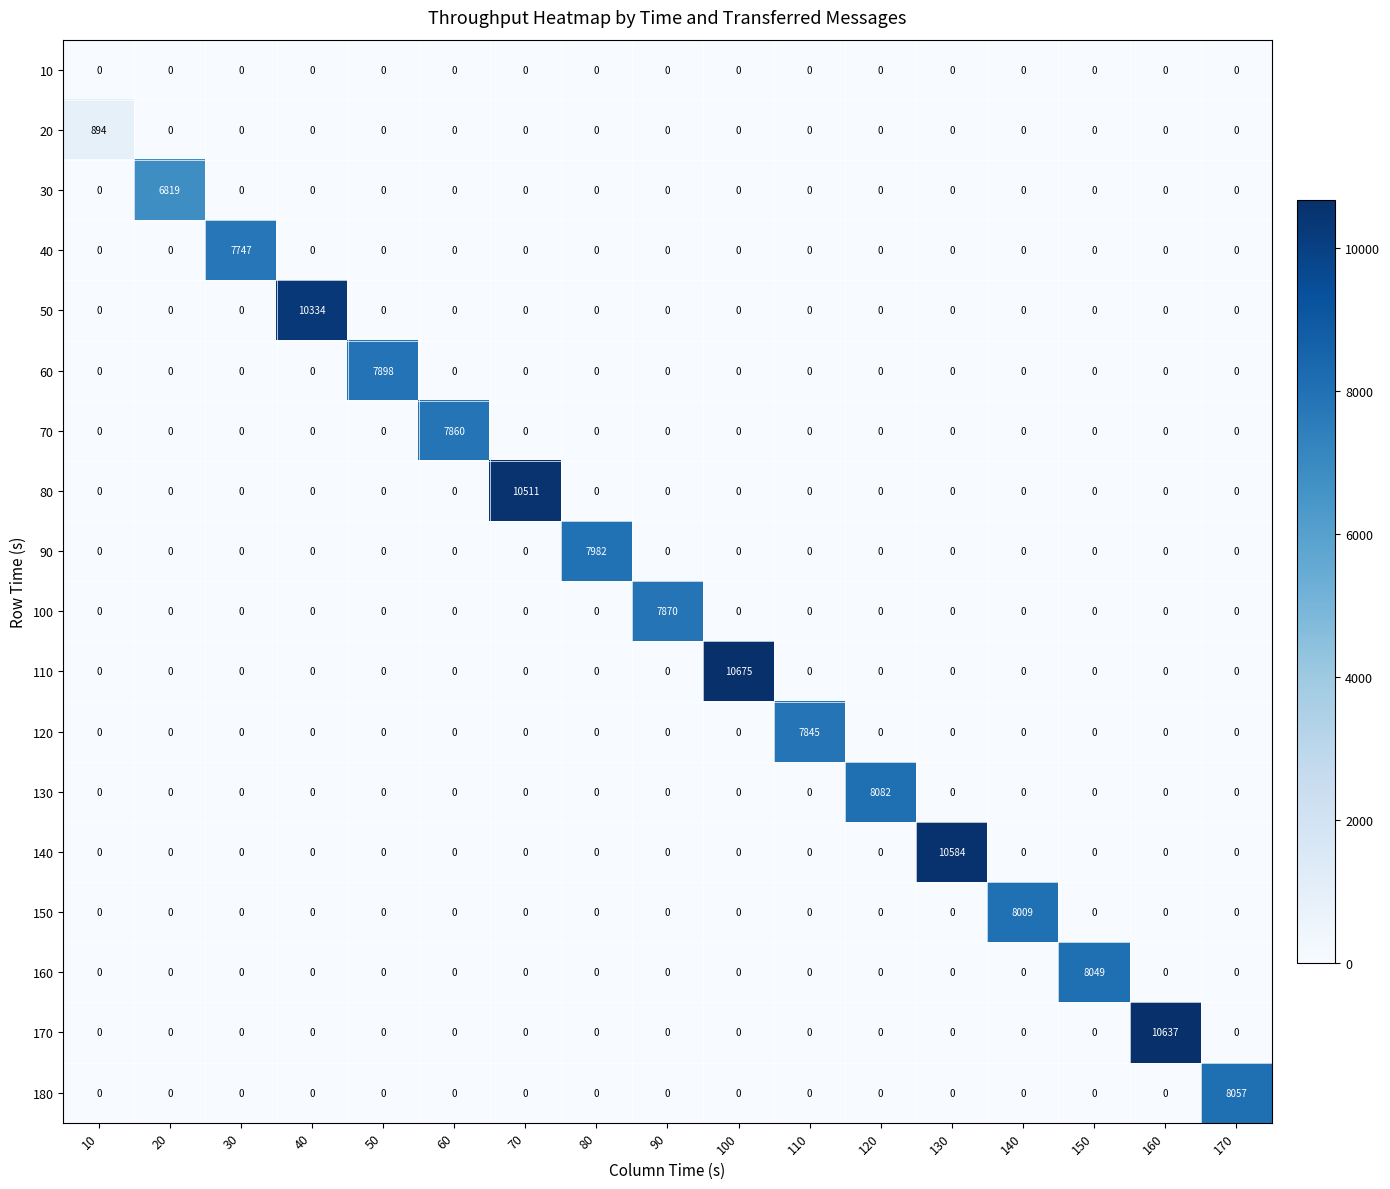

At how many categories does at least one series exceed 9849?

5